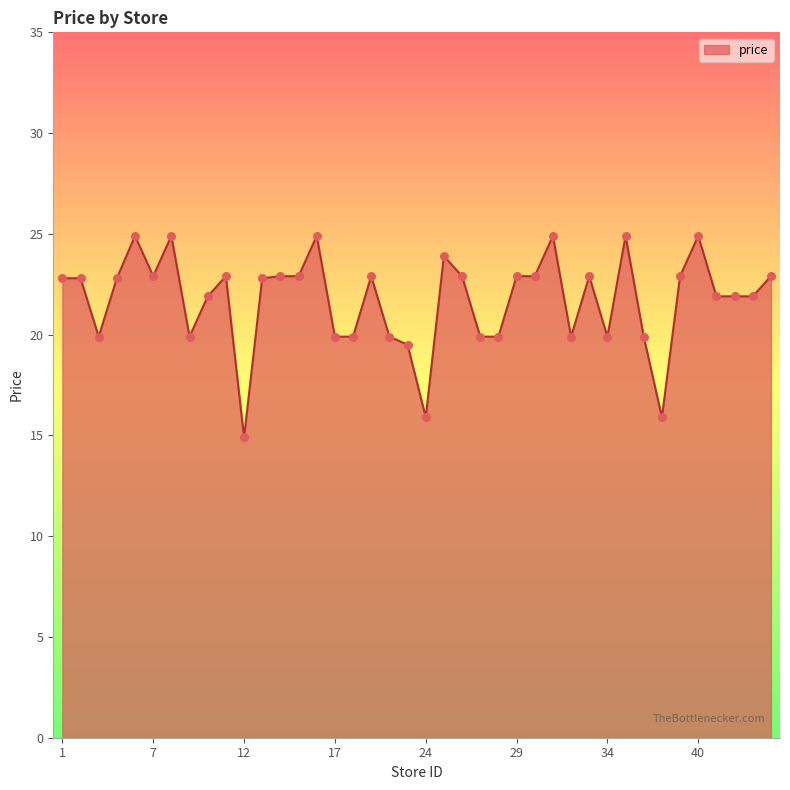

What is the difference between the maximum and minimum values?

10.0